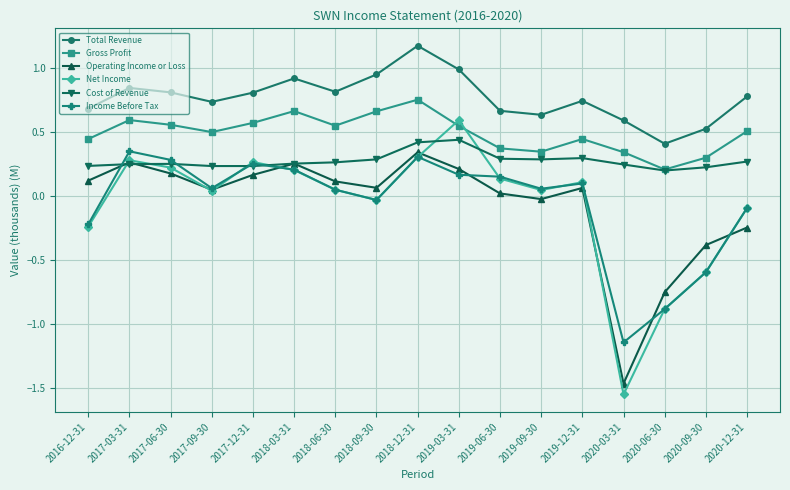

Between which two adjacent categories do Income Before Tax and Operating Income or Loss first intersect?

2016-12-31 and 2017-03-31